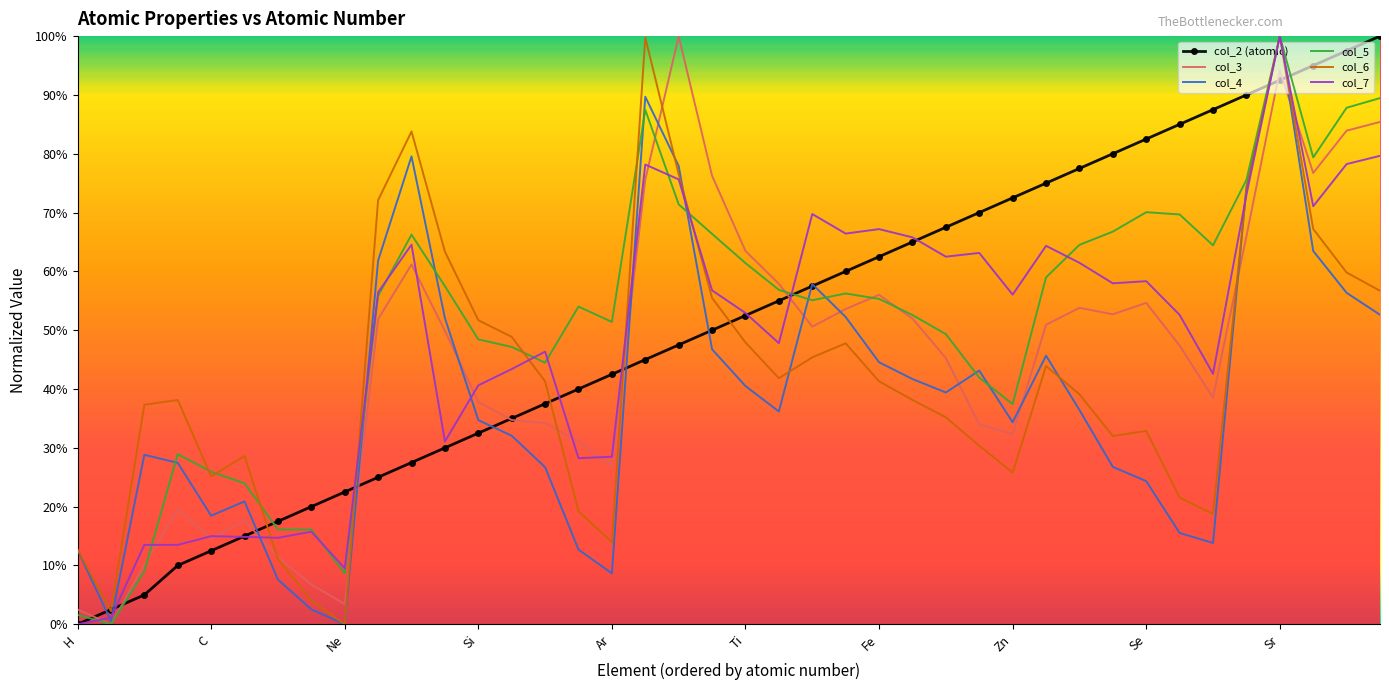

What is the difference between the maximum and minimum values in the col_5 series?

1.0